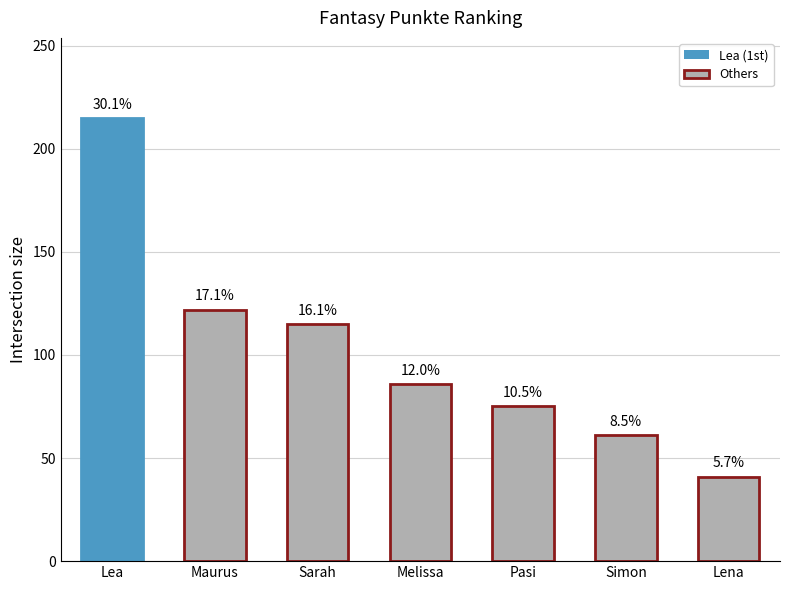

List the labels in order of value, smallest first.

Lena, Simon, Pasi, Melissa, Sarah, Maurus, Lea